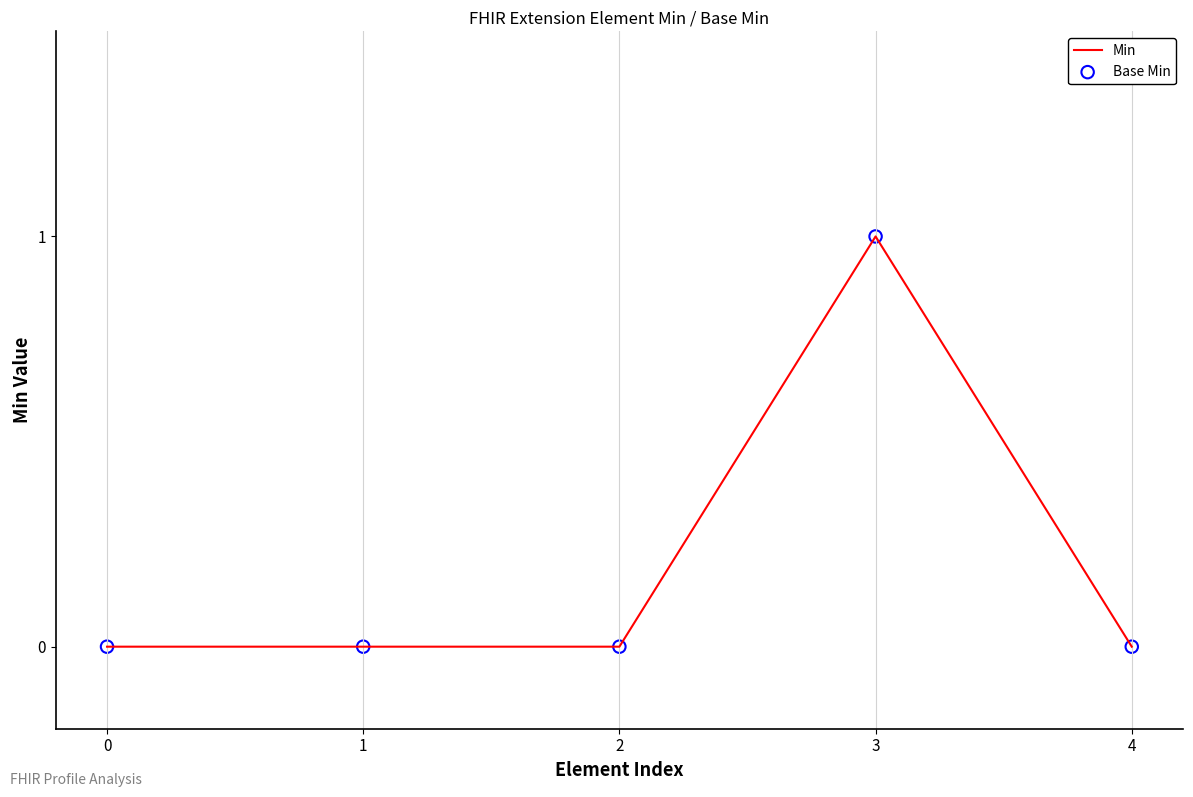

Which has a higher value, 3 or 2?

3